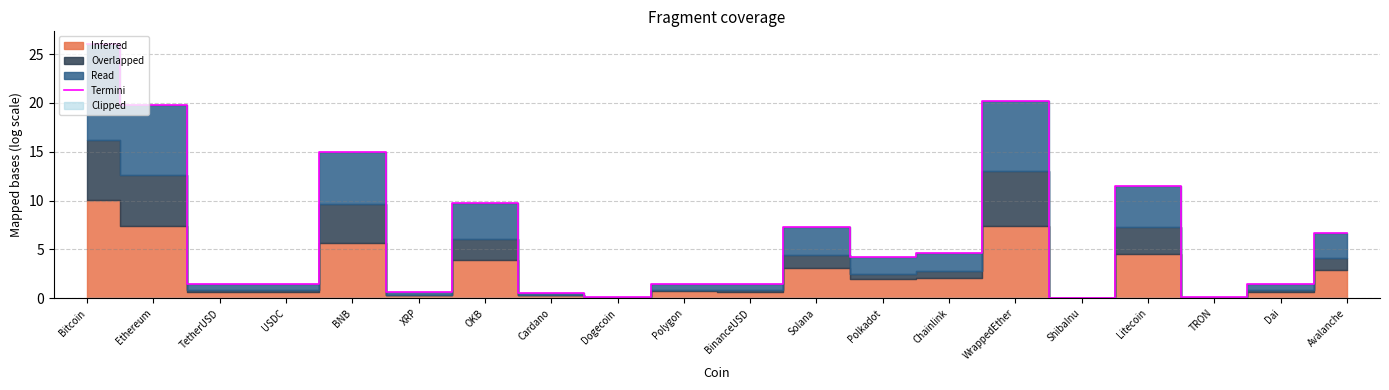

The value at WrappedEther is 33.7. True or false?

False